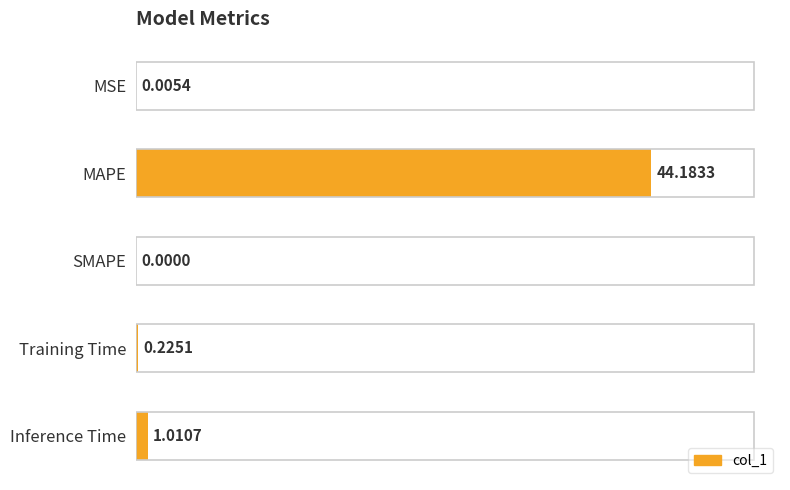

At which category does the chart reach its peak across all series?

MAPE